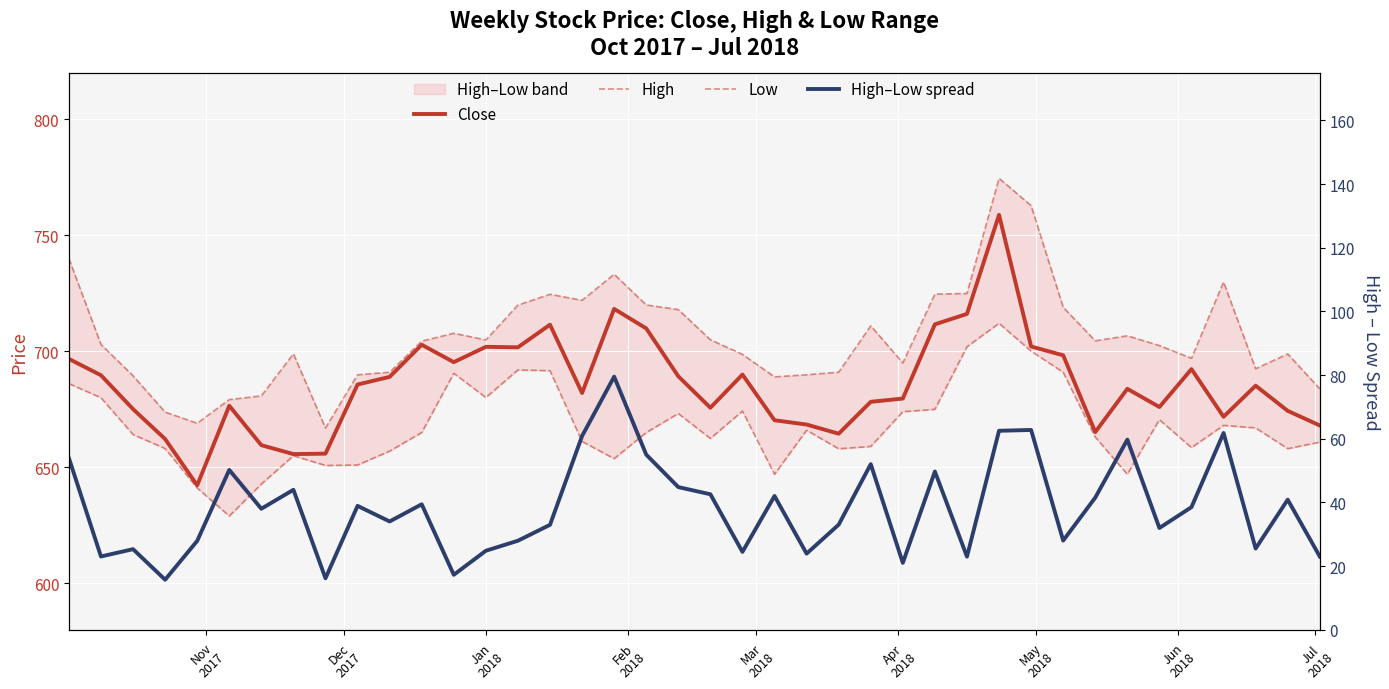

How many interior local valleys does the Low series have?

10